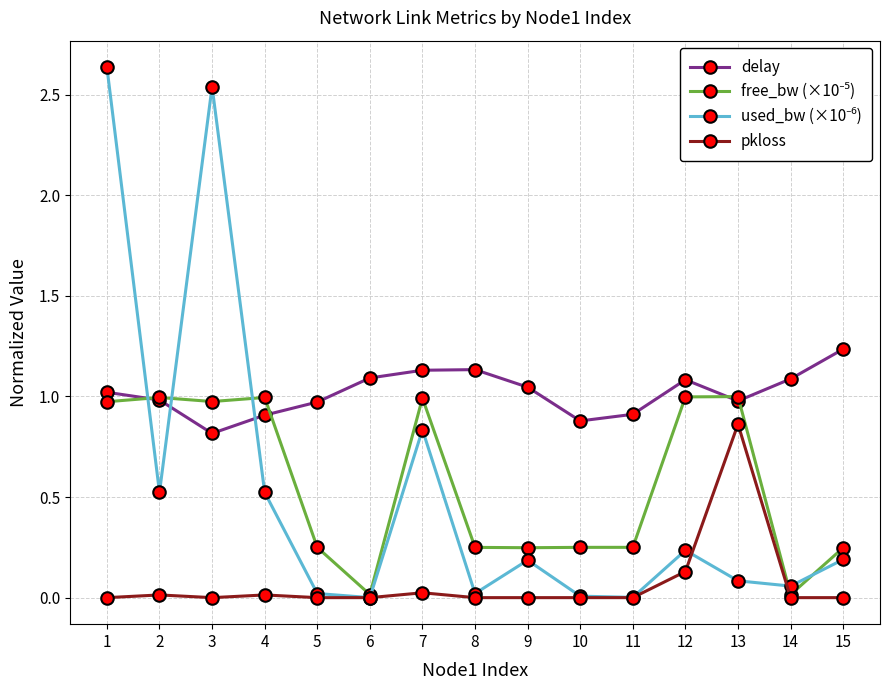

True or false: delay and pkloss intersect in this chart.

False